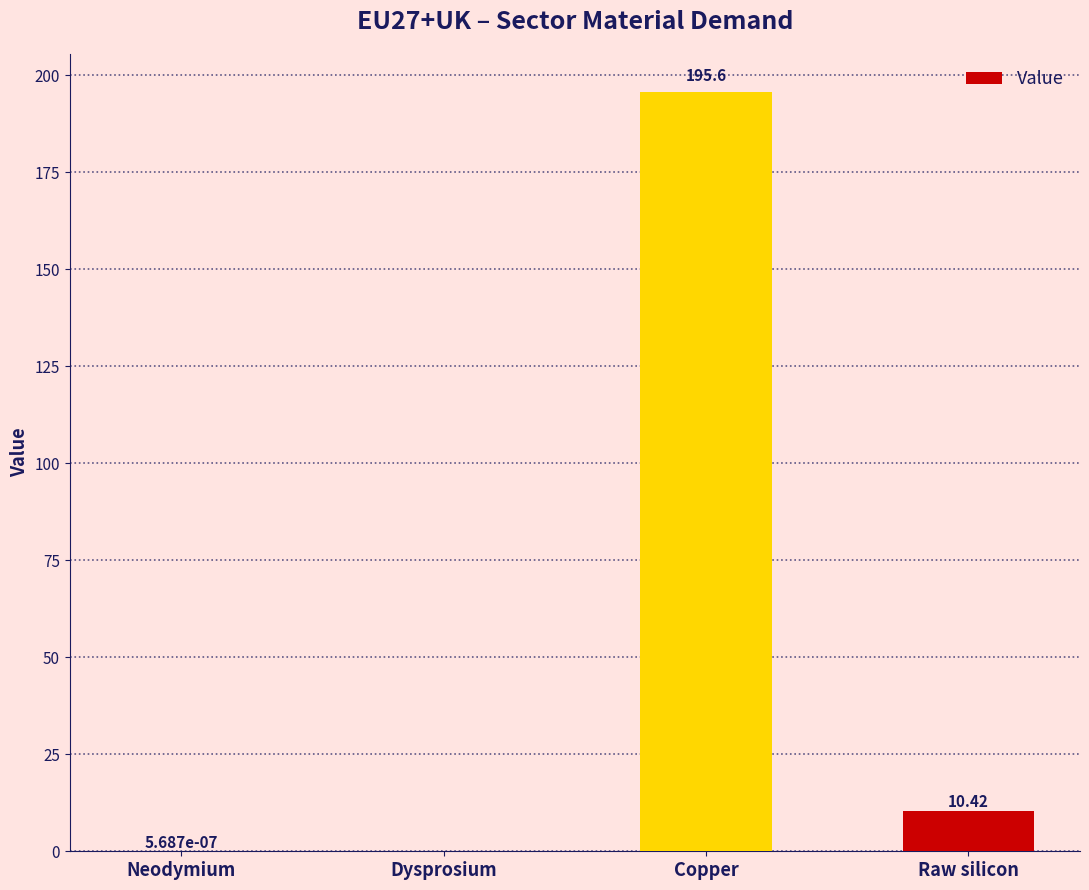

What is the sum of the values at Neodymium and Raw silicon?

10.4